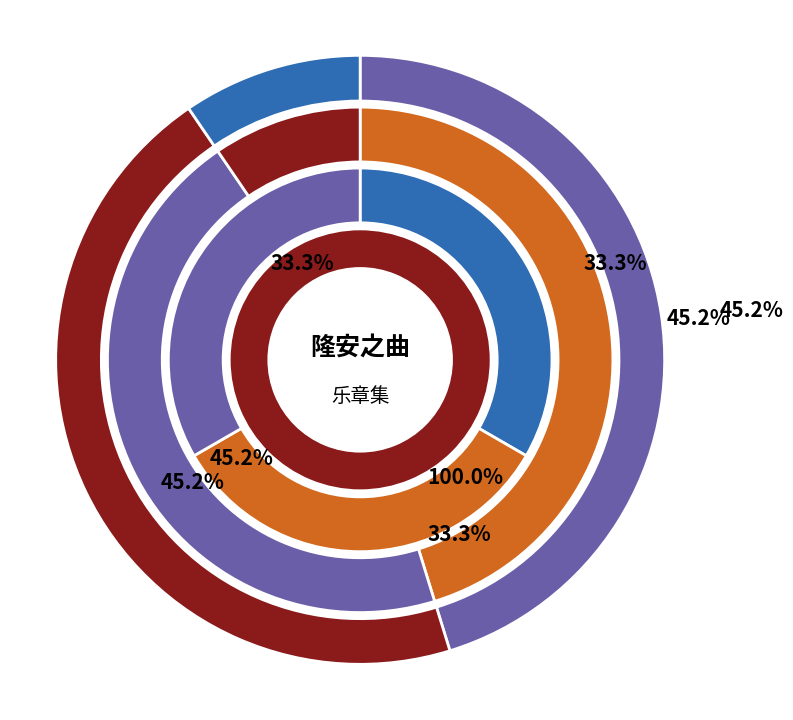

Is it true that 太常乐章三十首 其二十九 is 12% of the pie?

True